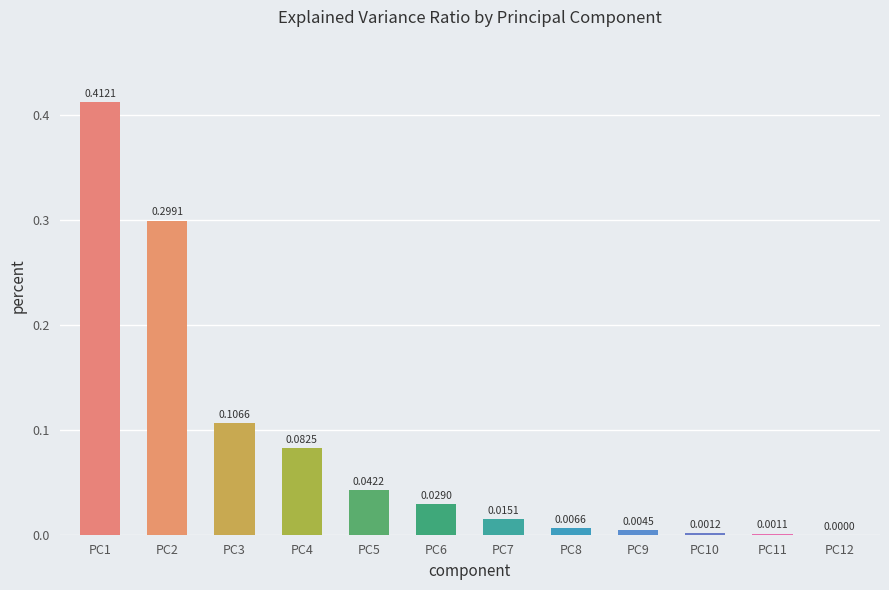

Where is the data nearest to the value 0?

PC12